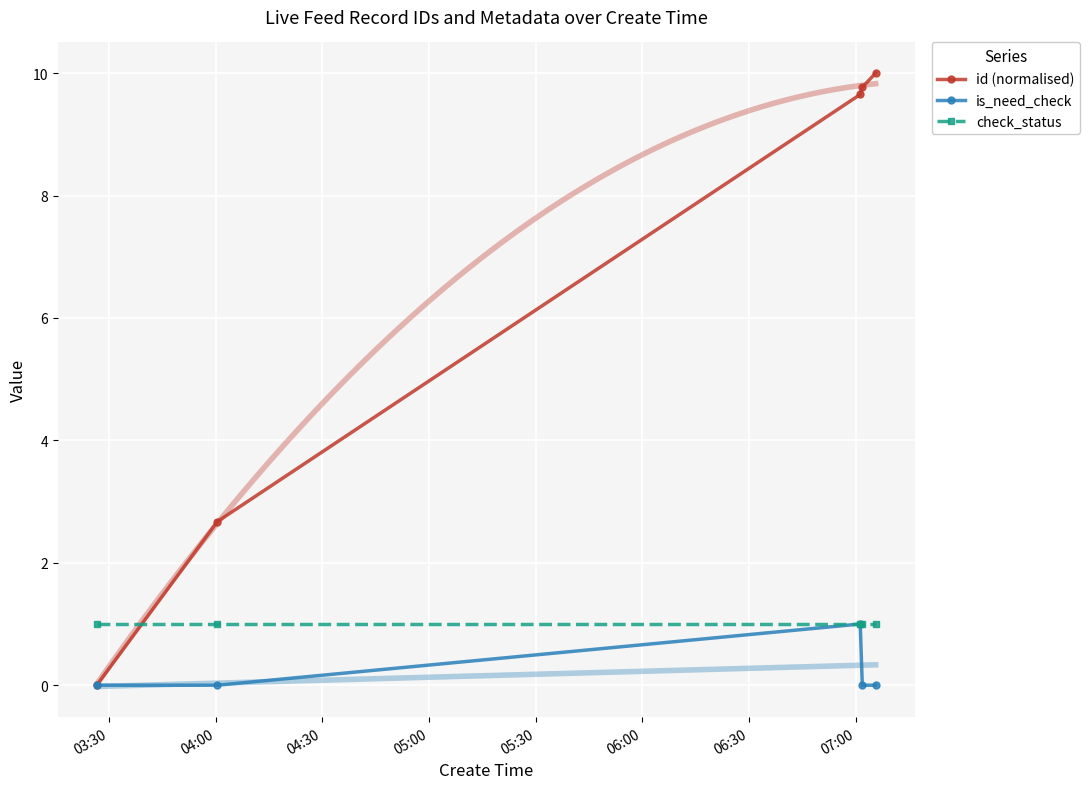

After their last crossing, which series has the higher values: check_status or id (normalised)?

id (normalised)